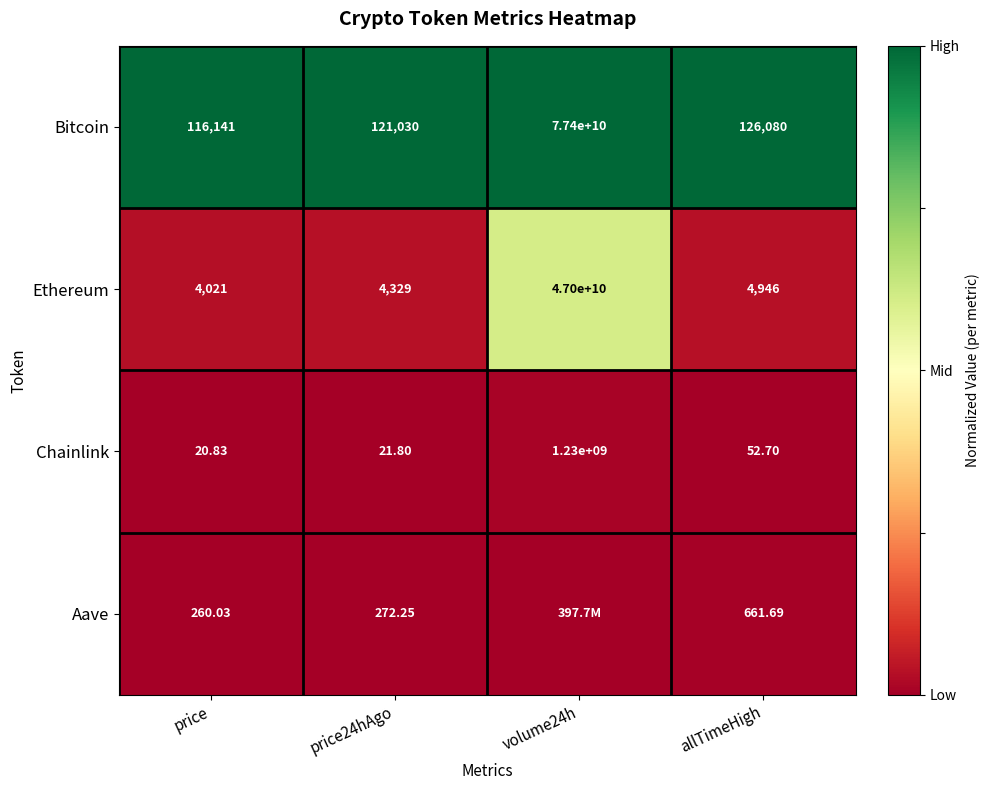

Which series changed the most between price and price24hAgo?

Bitcoin